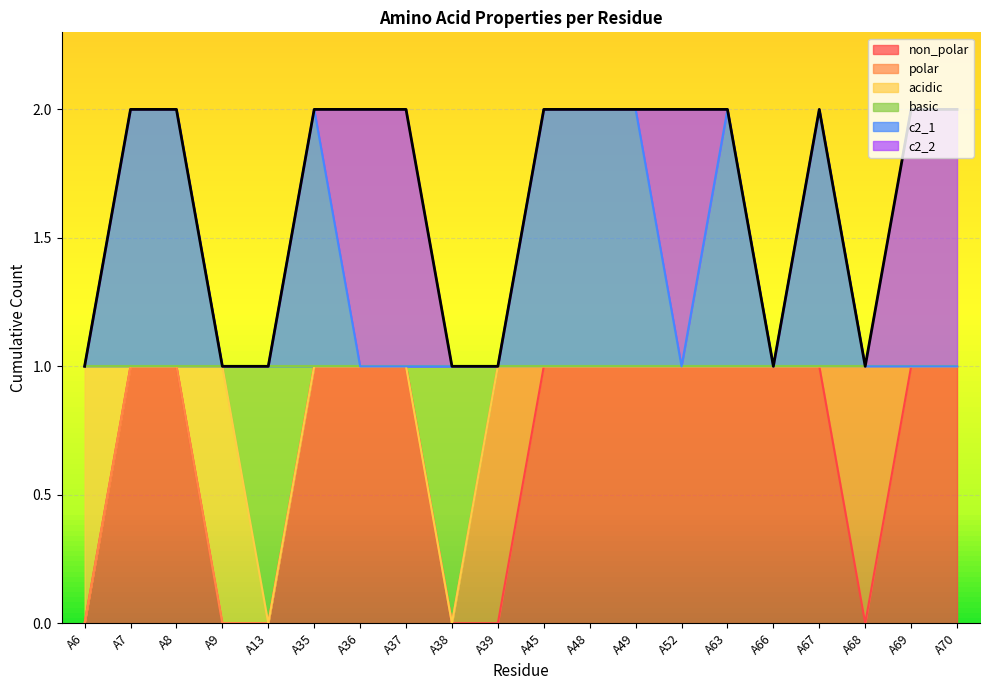

Count the basic values in the range 1 to 2.

18